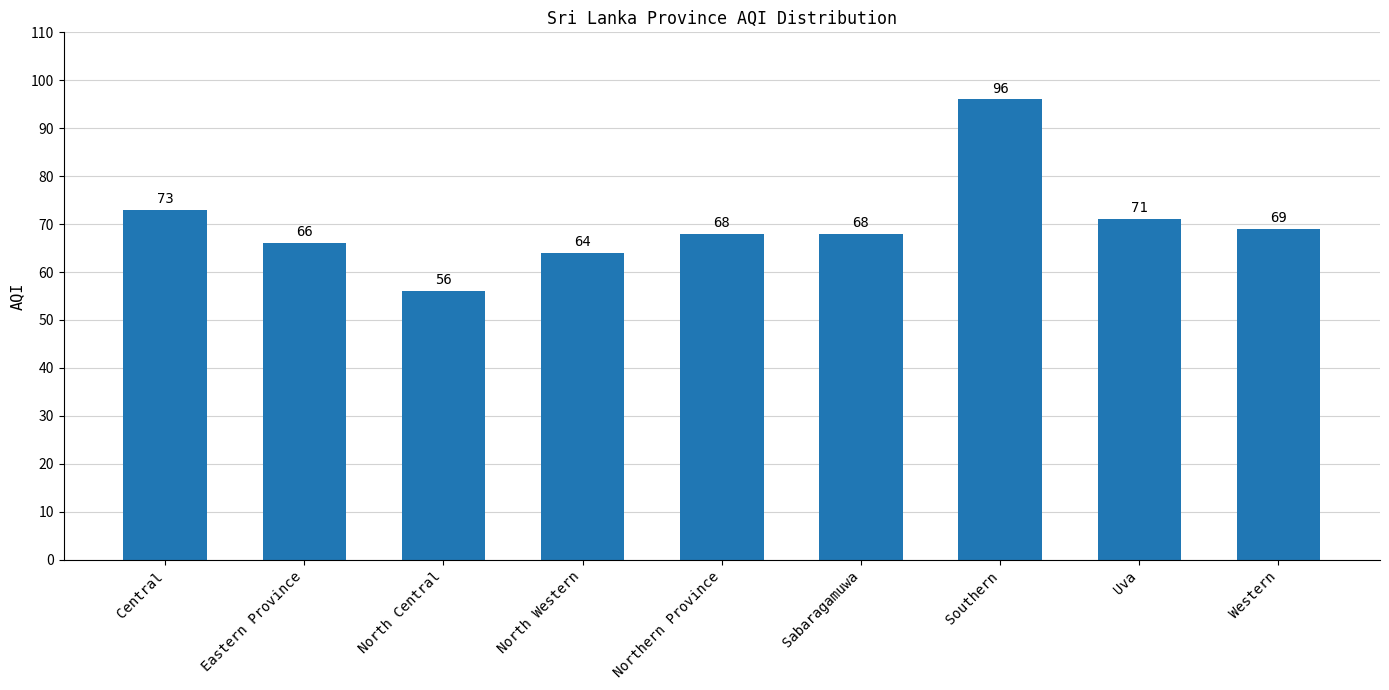

At which label is the value closest to 76?

Central